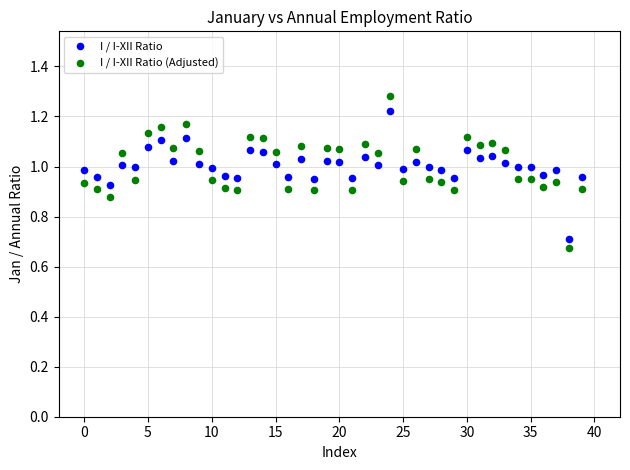

Which series reaches the maximum Y coordinate?

I / I-XII Ratio (Adjusted)